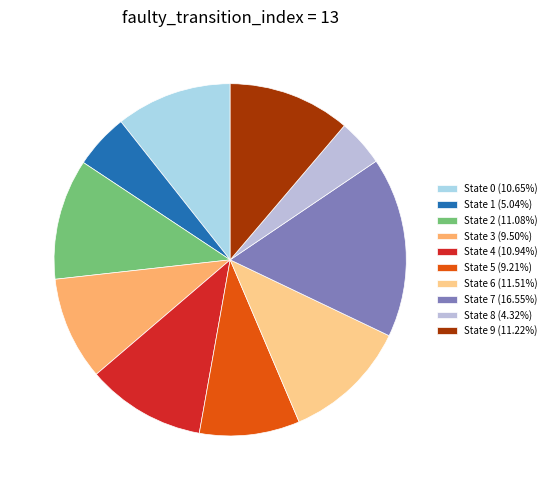

Does any single category account for the majority?

No